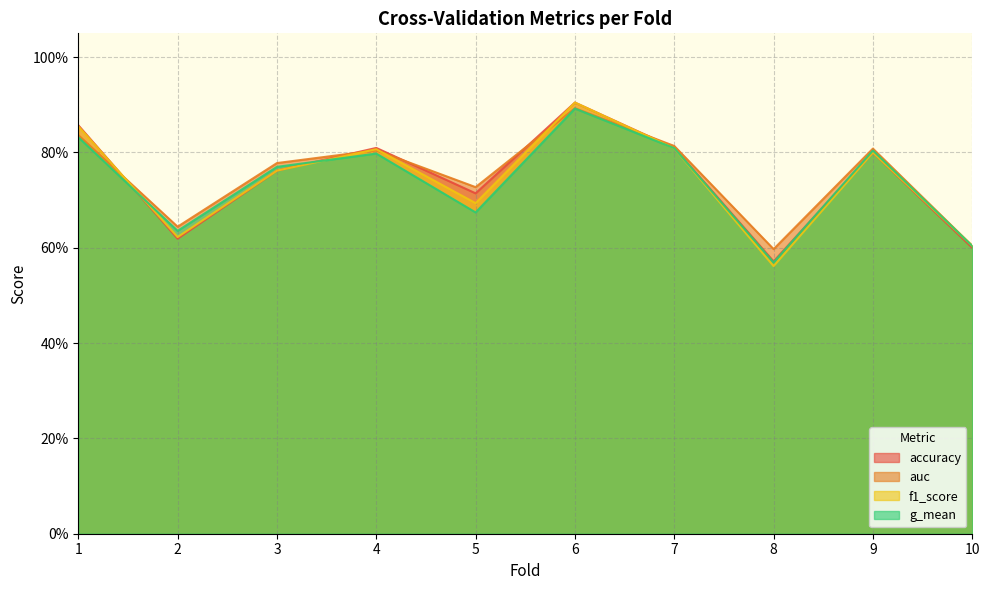

True or false: accuracy has a value of 0.6 at 2.

True